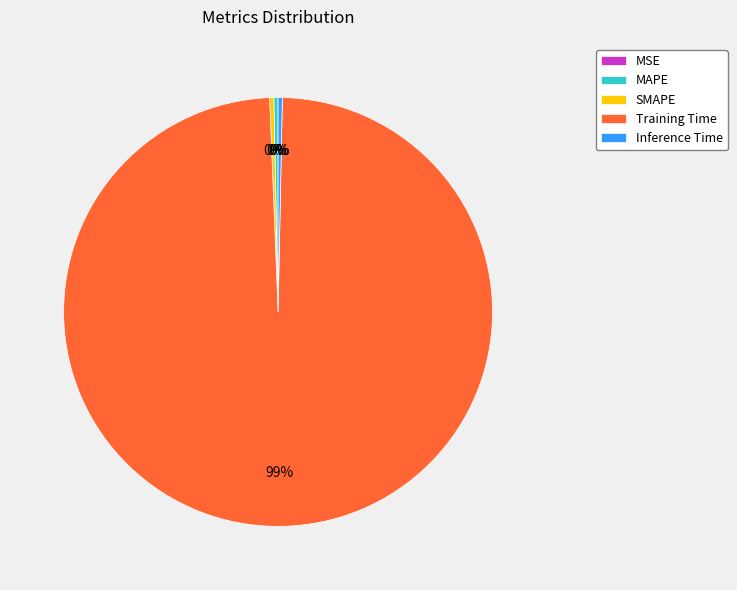

What is the largest slice in the pie chart?

Training Time